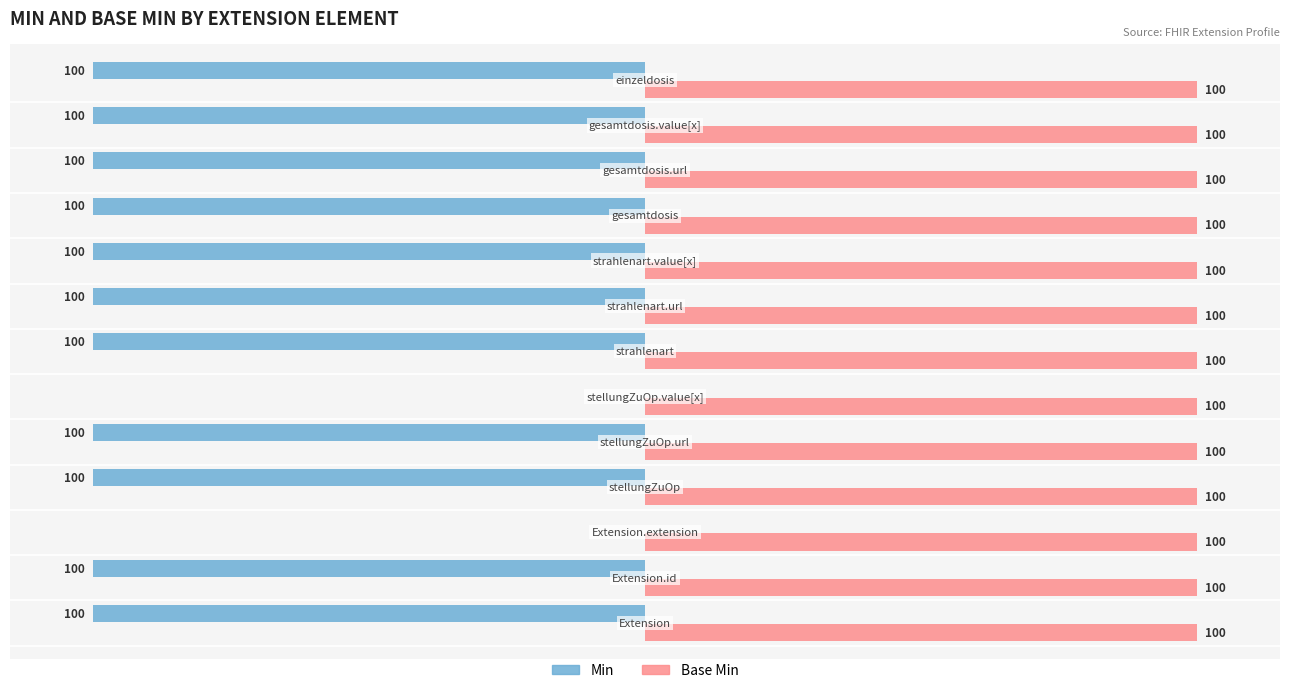

Which series has the largest total across all categories?

Base Min